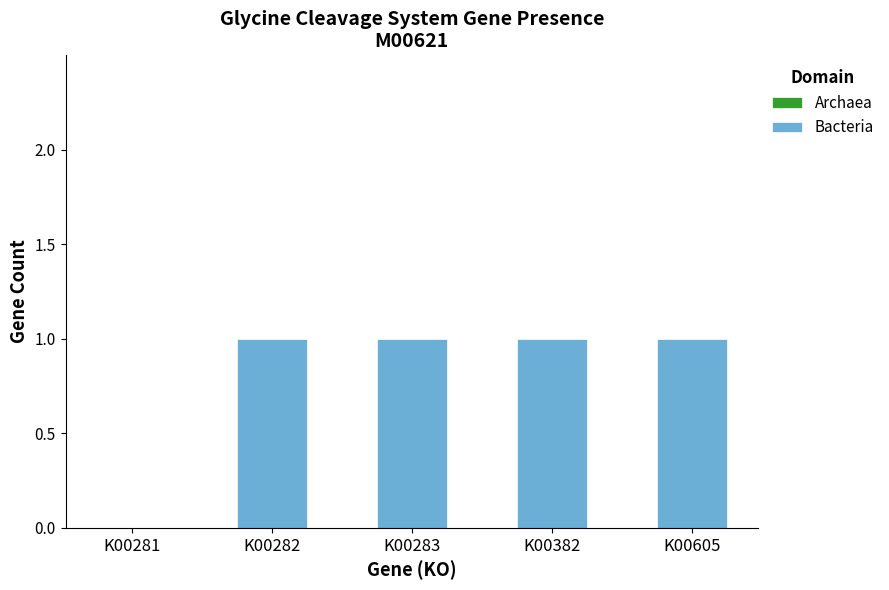

The value at K00382 is 1. True or false?

True